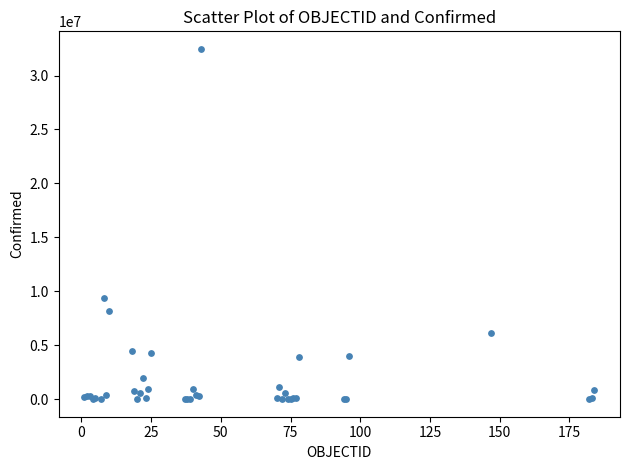

What Y value in the scatter plot is closest to 16239636?

9367172